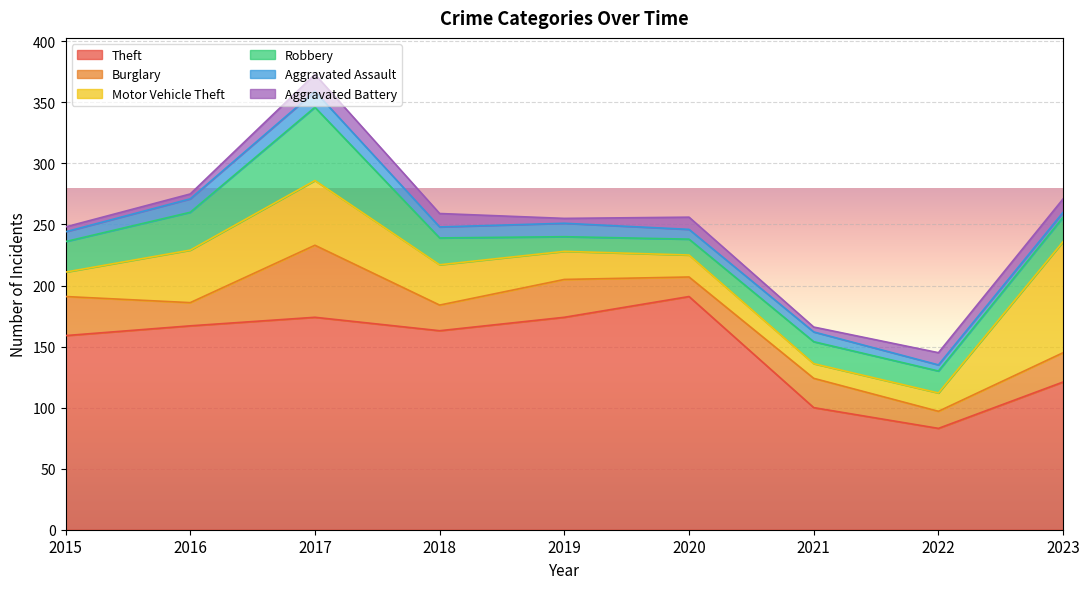

What is the difference between the Robbery values at 2020 and 2016?

18